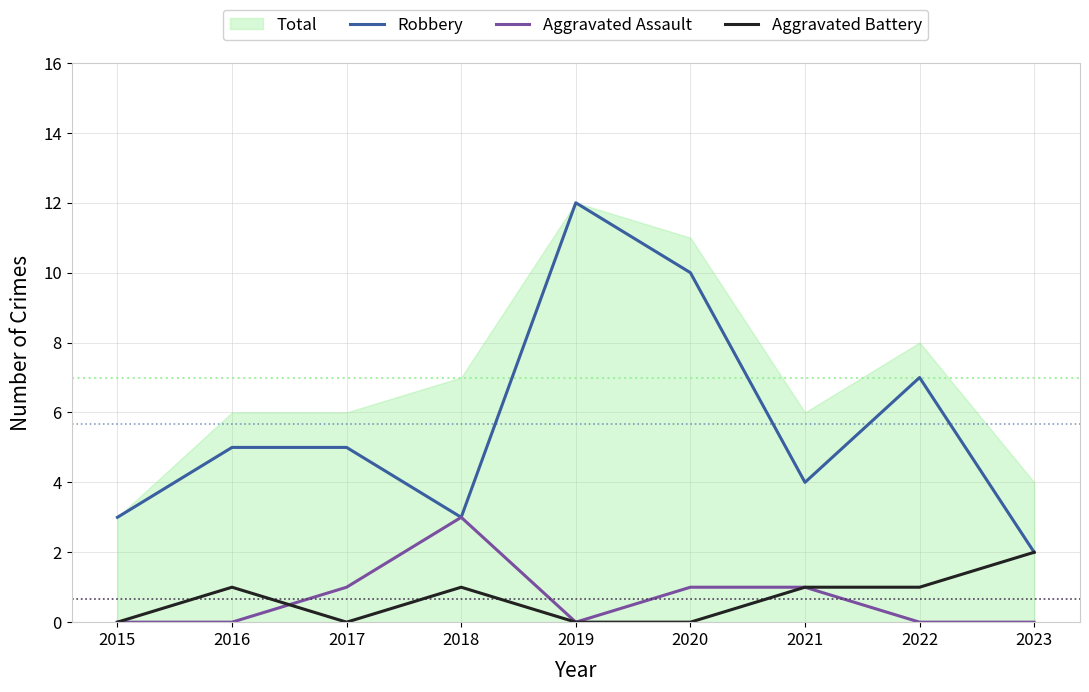

How many data points does each series have?

9